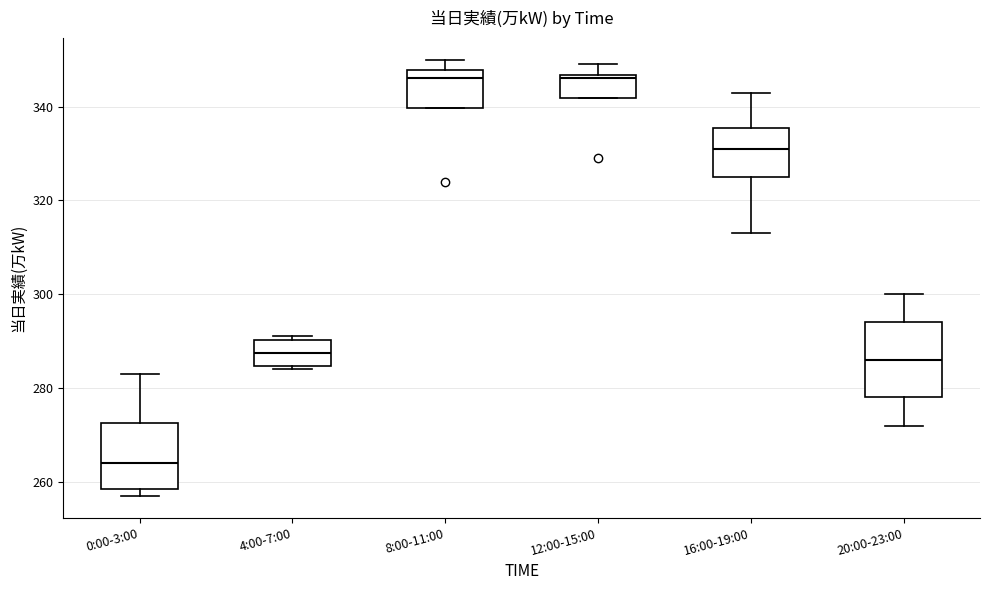

Where is the lower edge of the box for 12:00-15:00 on the y-axis? The values are not printed on the chart, so give them approximately, as read against the axis.

342